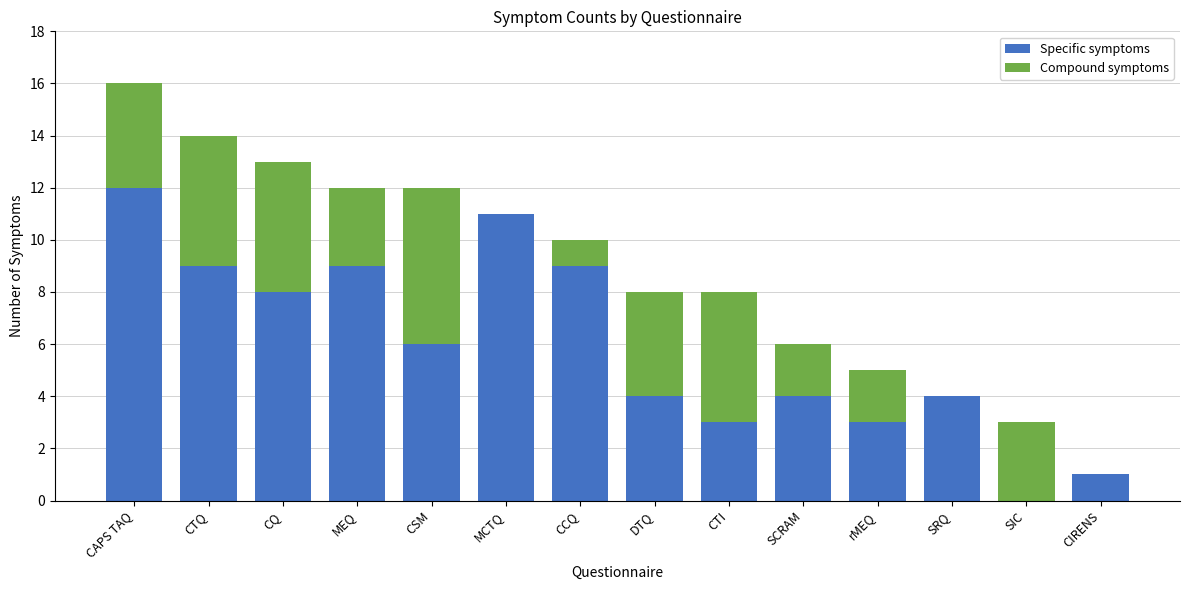

True or false: Specific symptoms has a value of 9 at MEQ.

True